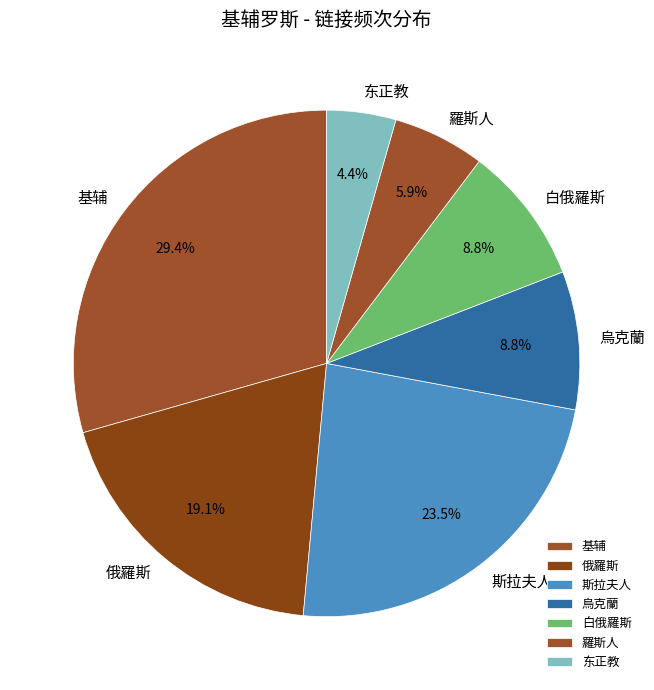

To the nearest percent, what is the difference between the 羅斯人 and 烏克蘭 slice percentages?

3%